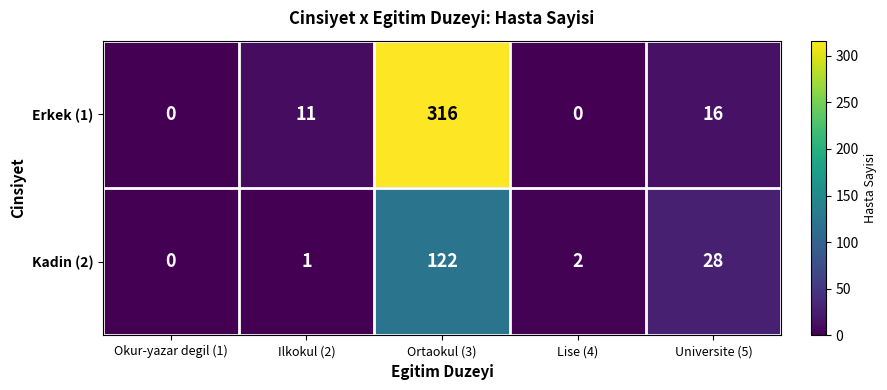

Count the number of data series in this chart.

2